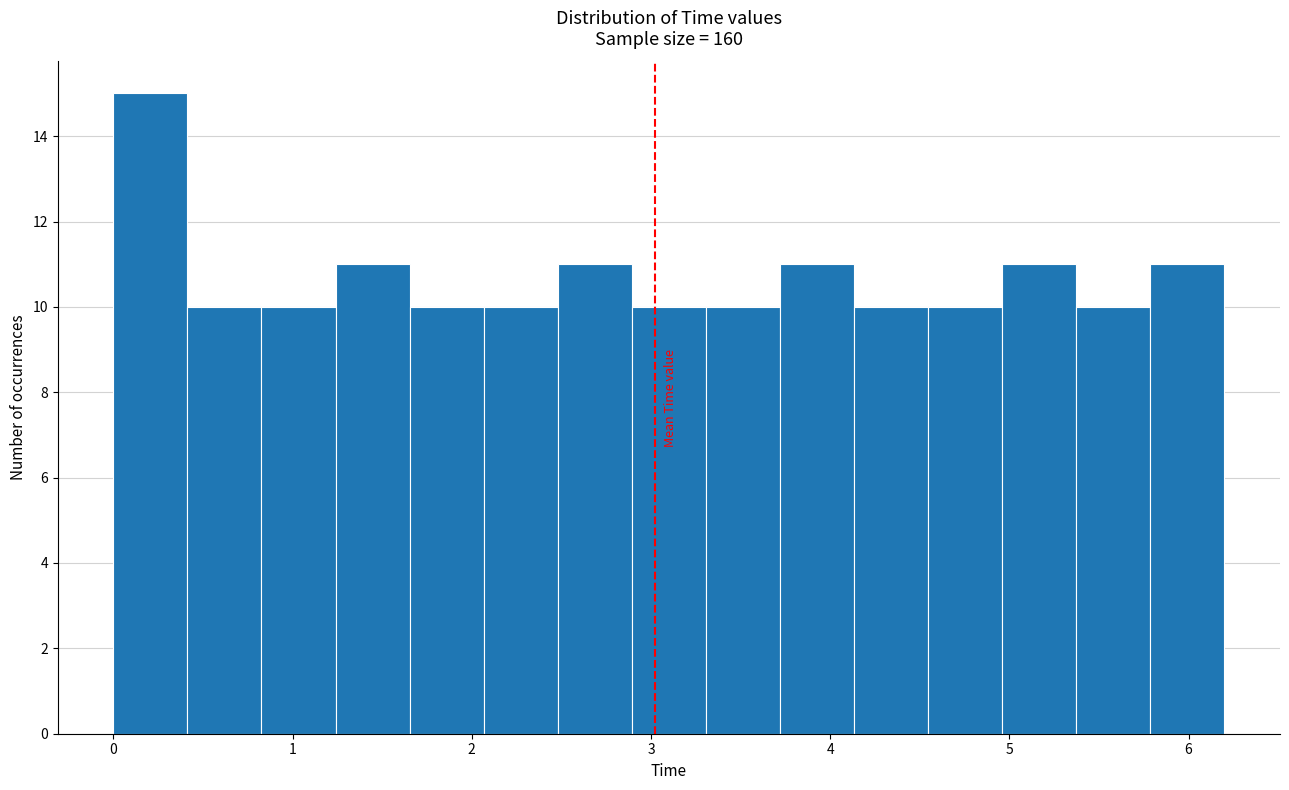

Which range on the x-axis has the tallest bar?

0.0 to 0.4